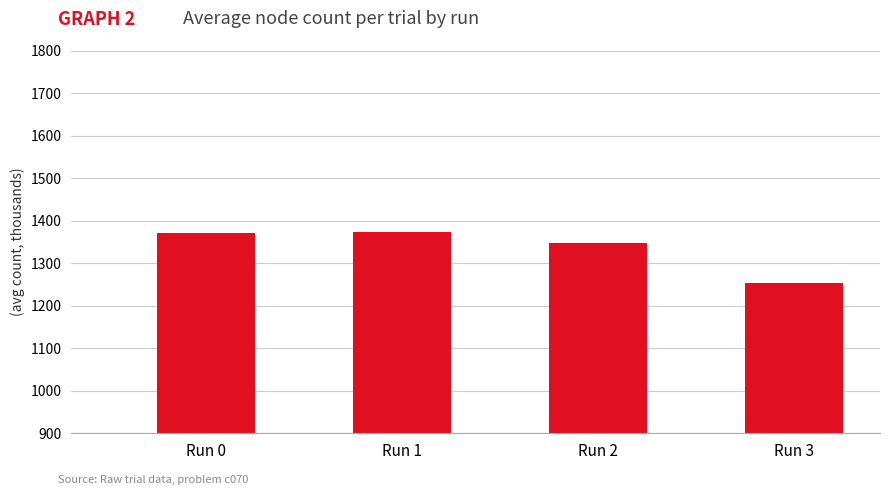

Are the bars horizontal?

No